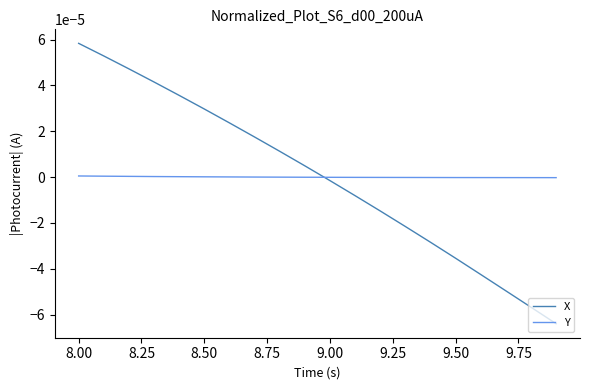

How many values in X are below zero?

10